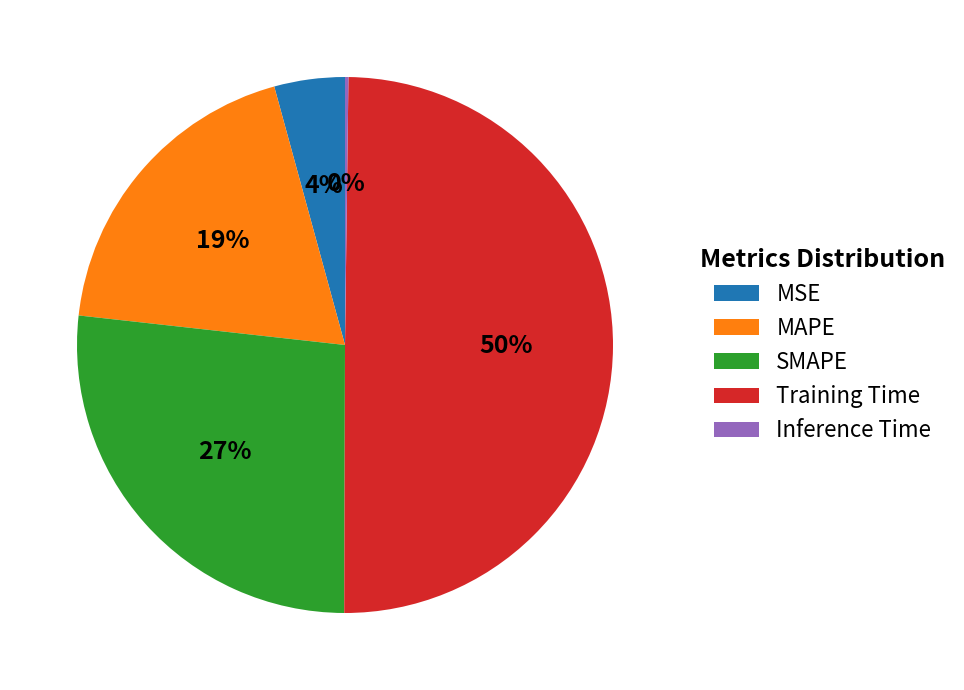

What is the largest slice in the pie chart?

Training Time